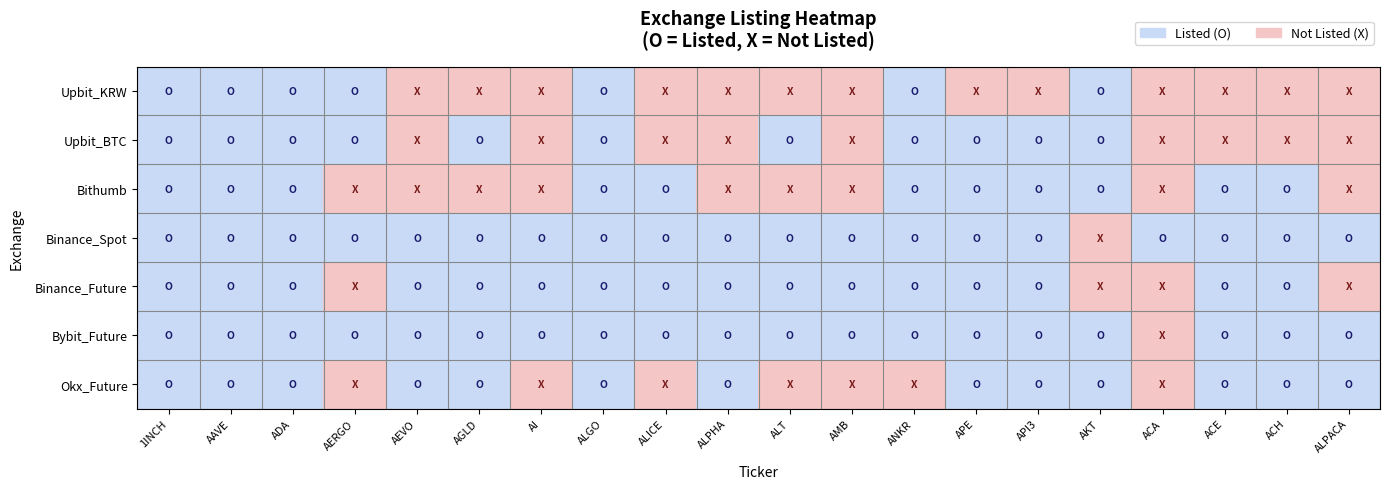

Between AKT and AI, which is larger?

AKT